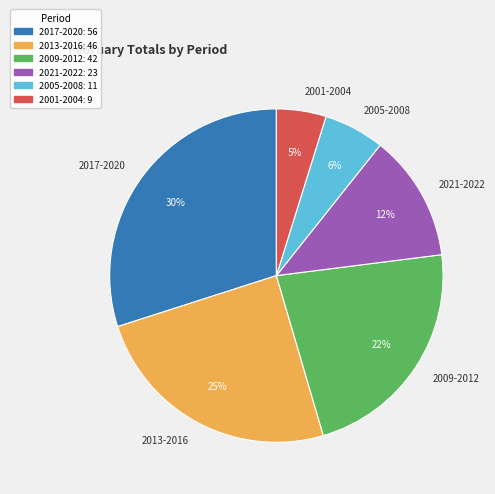

How many segments does this pie chart have?

6